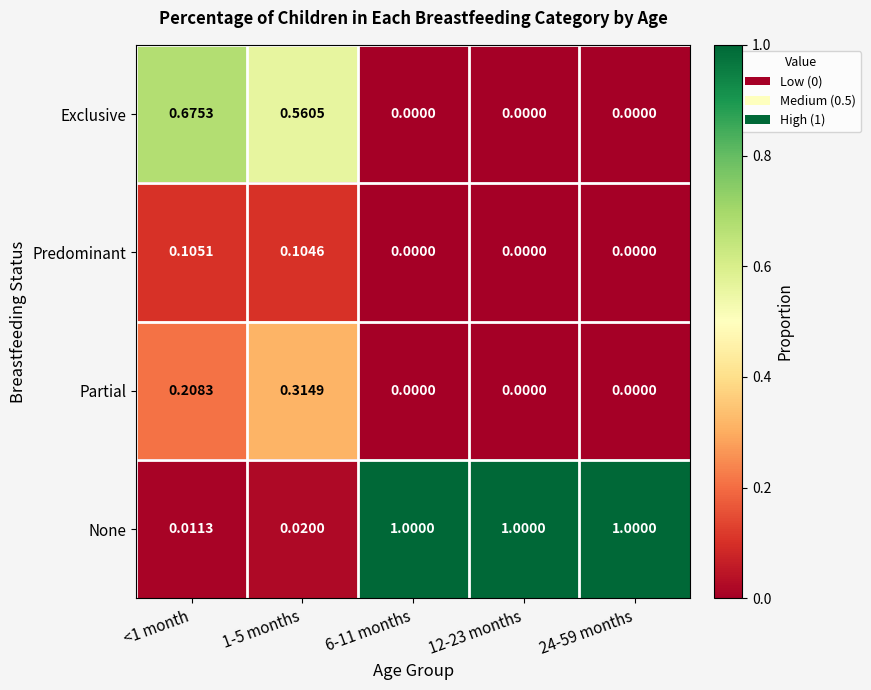

Is the value of Partial at 12-23 months greater than the value of None at 6-11 months?

No